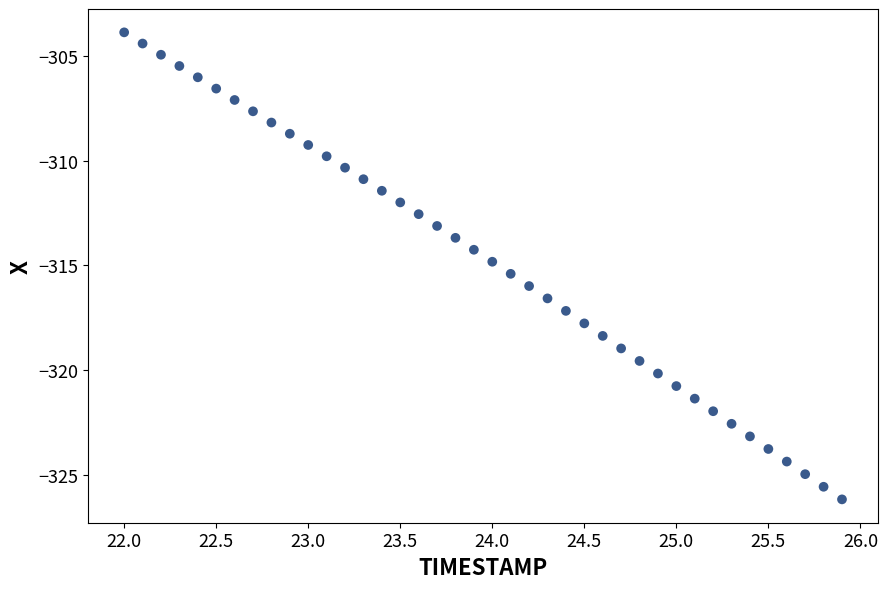

What is the range of X values (max minus min)?

3.9